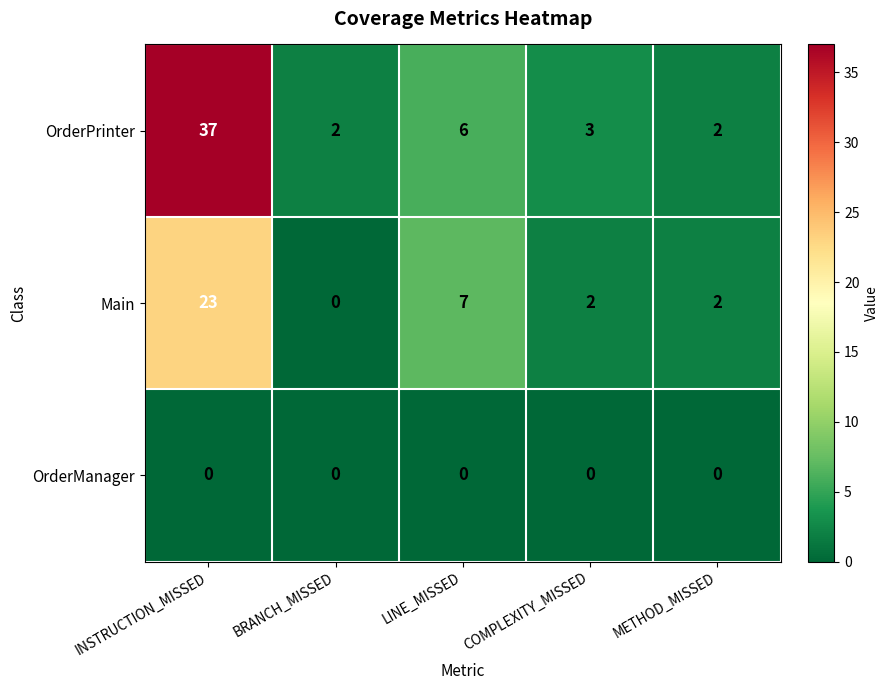

What is the average value of the Main series?

7